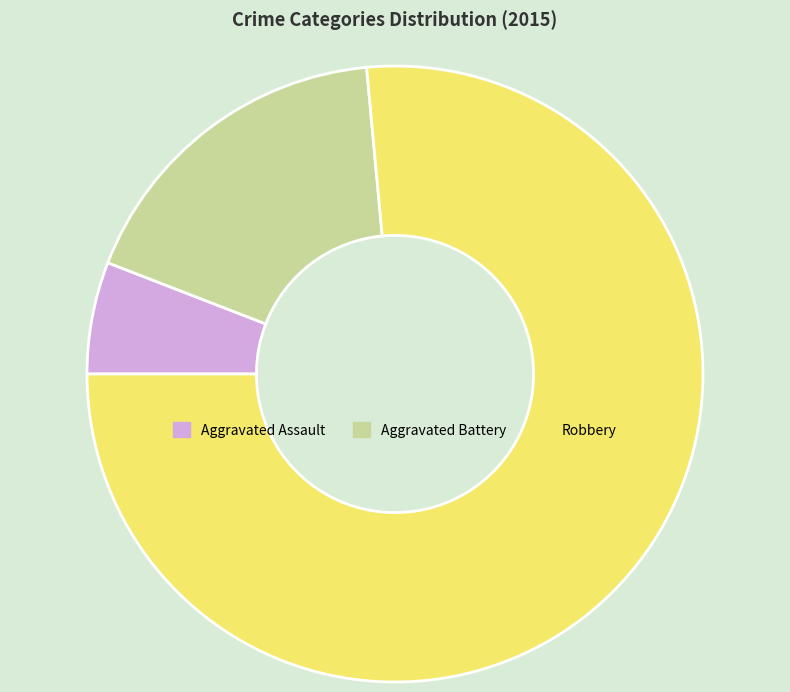

Which slice represents more than half of the pie?

Robbery